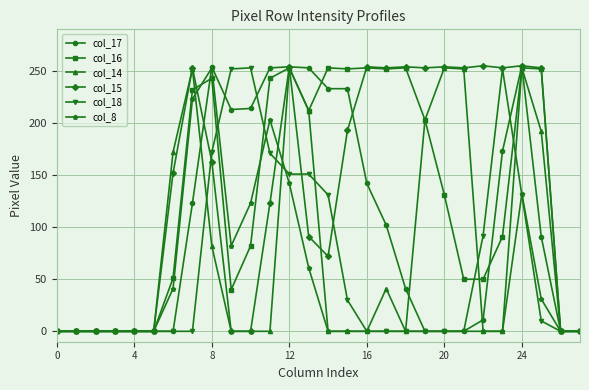

True or false: col_16 has more than 1 points higher than both neighbors.

True